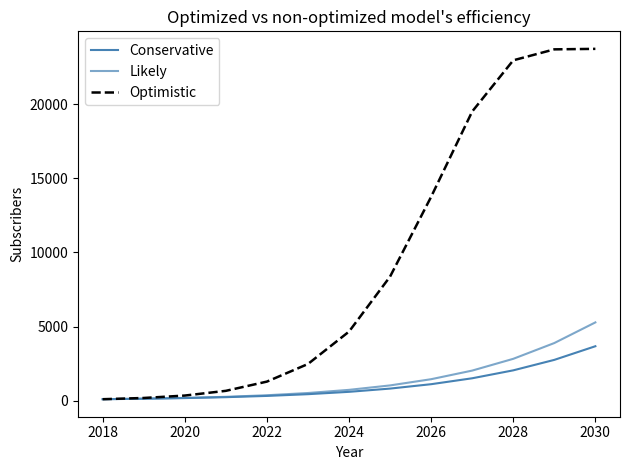

Does the chart have visible grid lines?

No